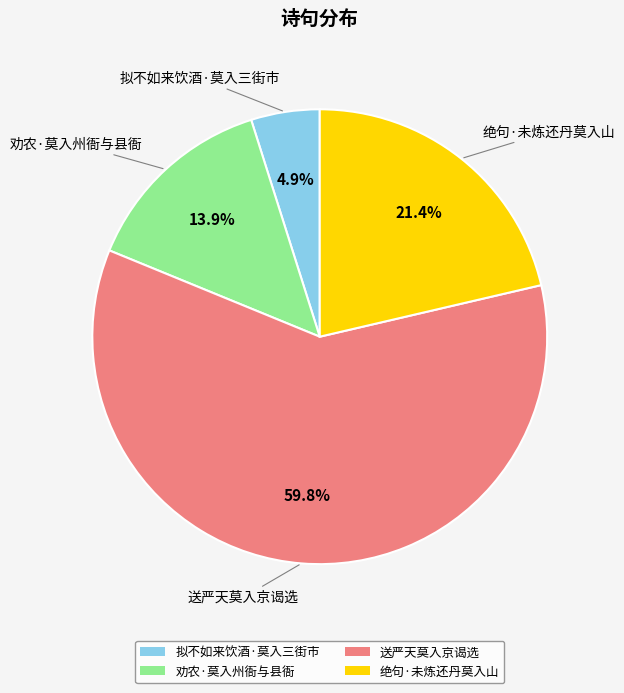

What percentage is the 送严天莫入京谒选 slice, to the nearest percent?

60%